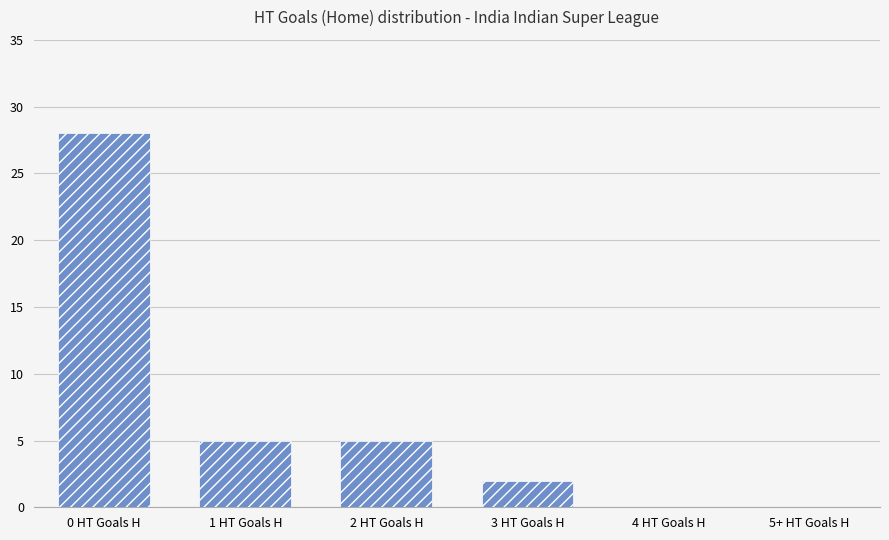

What is the average value?

7